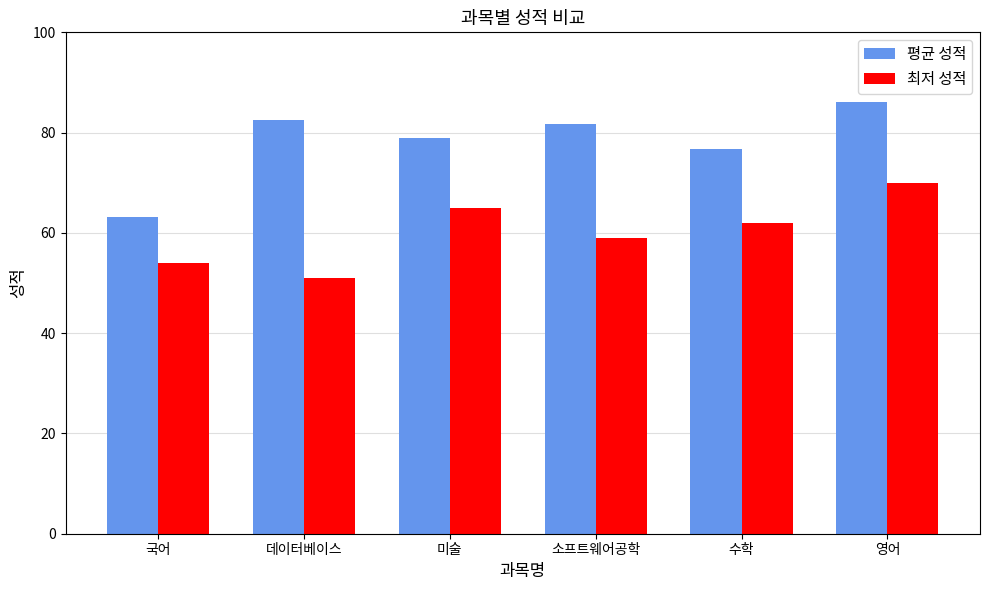

How many bars are there in each group?

2